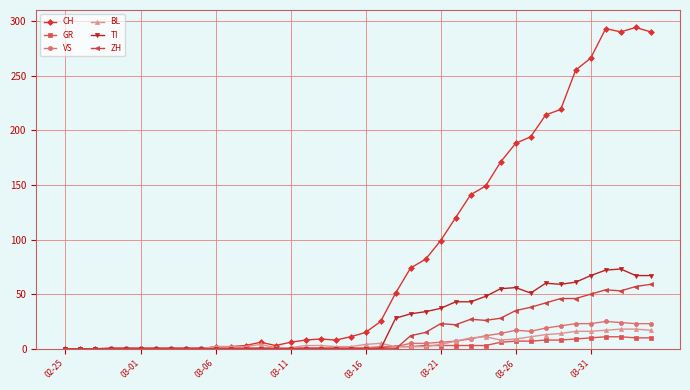

Which series has the largest range (max minus min)?

CH